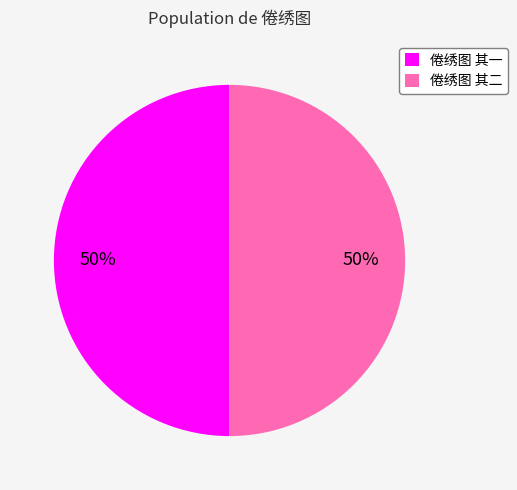

Do 倦绣图 其一 and 倦绣图 其二 together represent more than half of the pie?

Yes